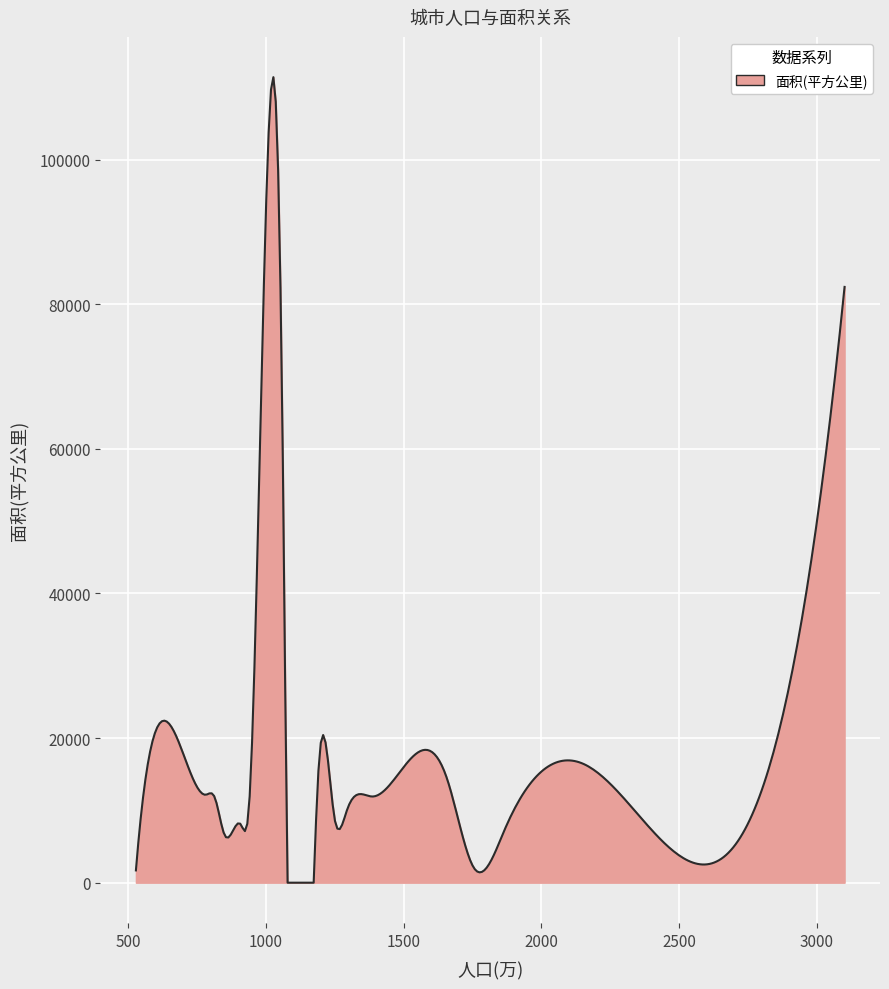

What is the maximum value shown in the chart?

111412.0